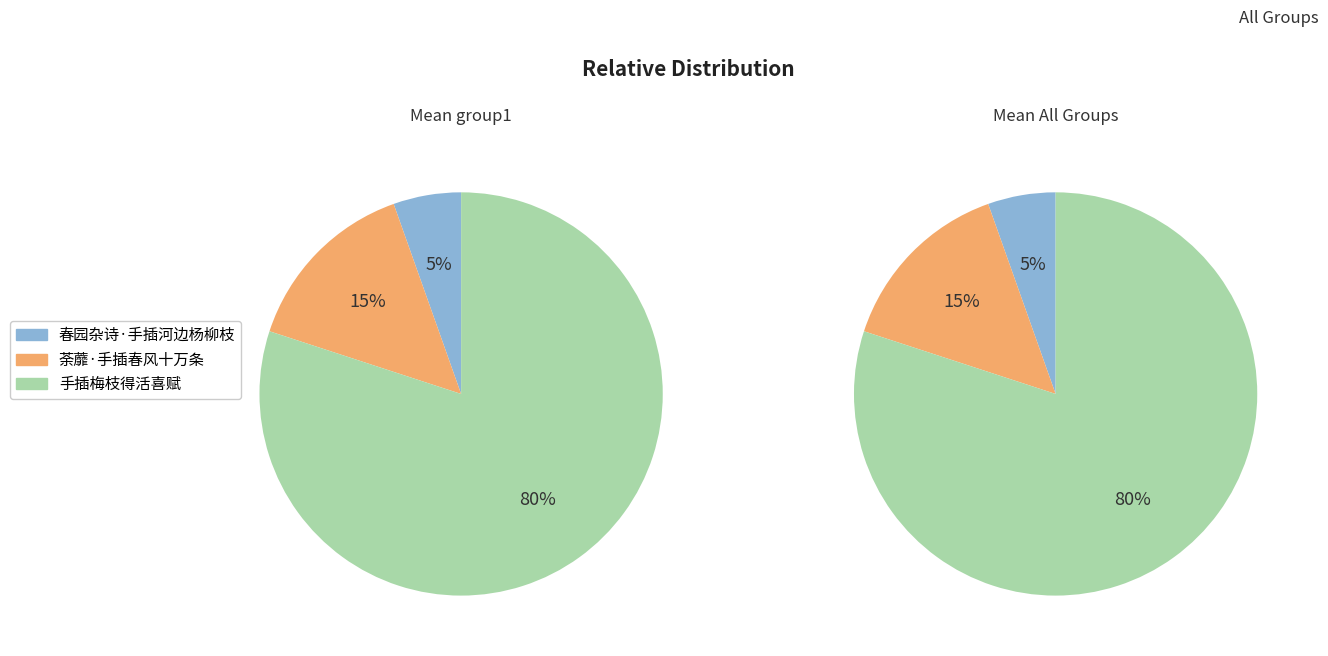

Between 春园杂诗·手插河边杨柳枝 and 荼蘼·手插春风十万条, which is larger?

荼蘼·手插春风十万条